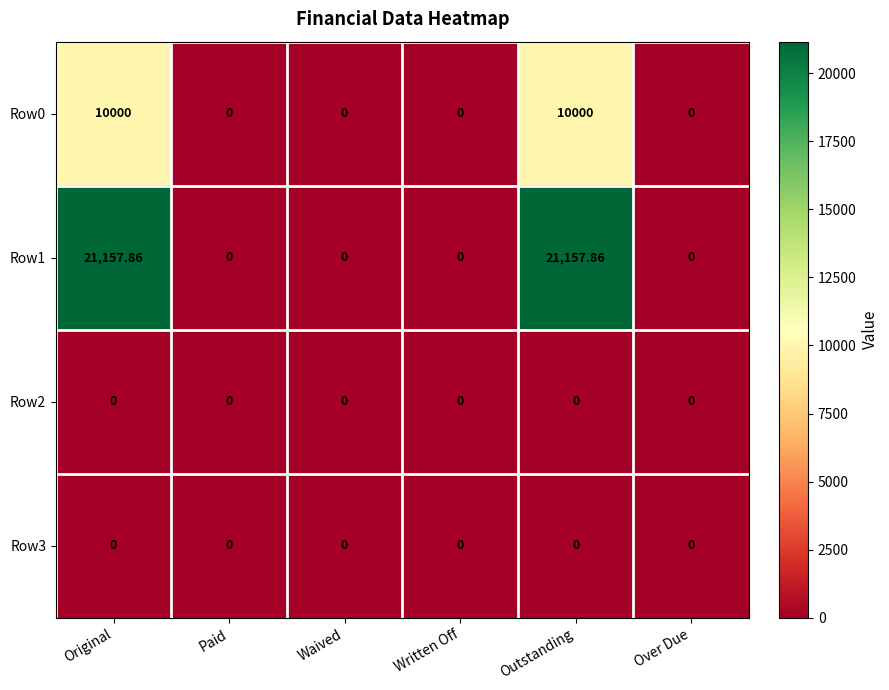

Which series has the largest total across all categories?

Row1